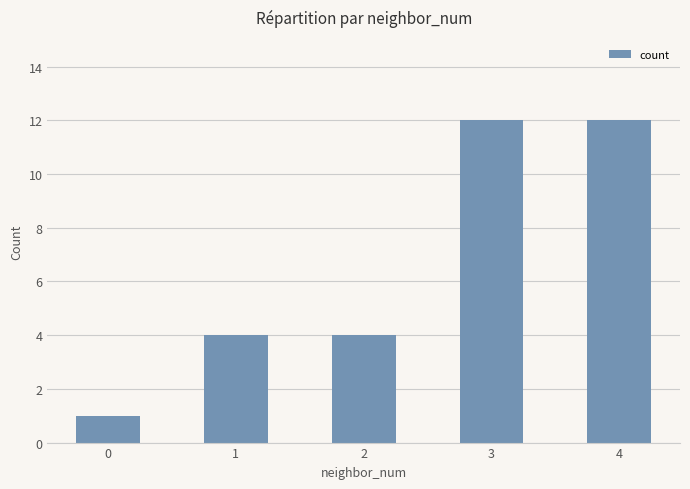

True or false: the data shows 1 at 0.

True